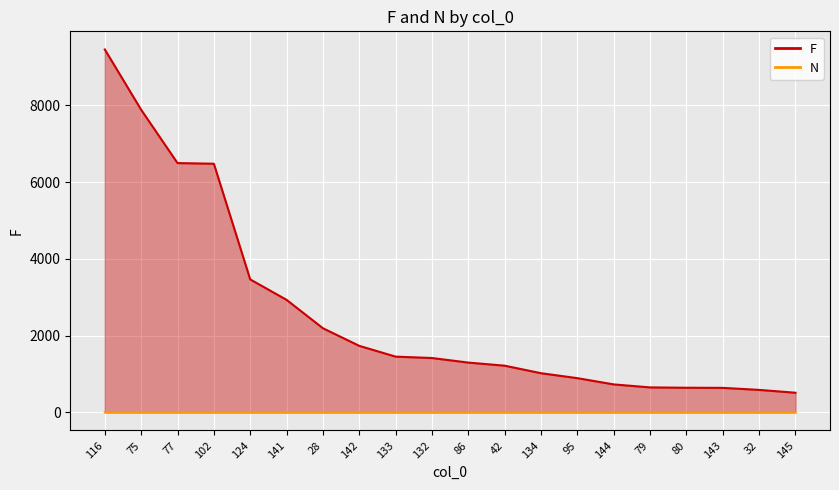

What is the sum of the N values at 77 and 75?

2